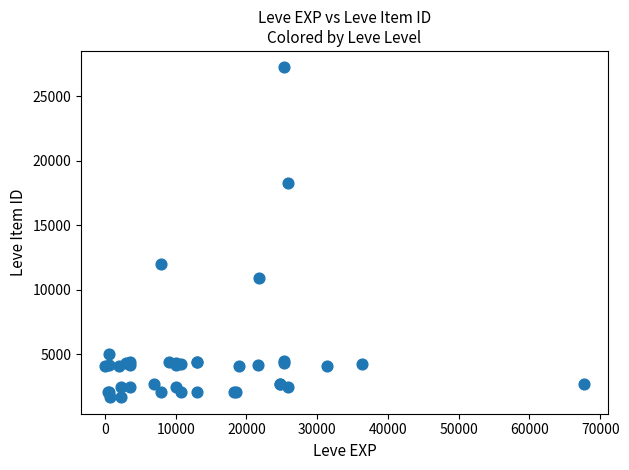

What Y value in the scatter plot is closest to 14448?

12018